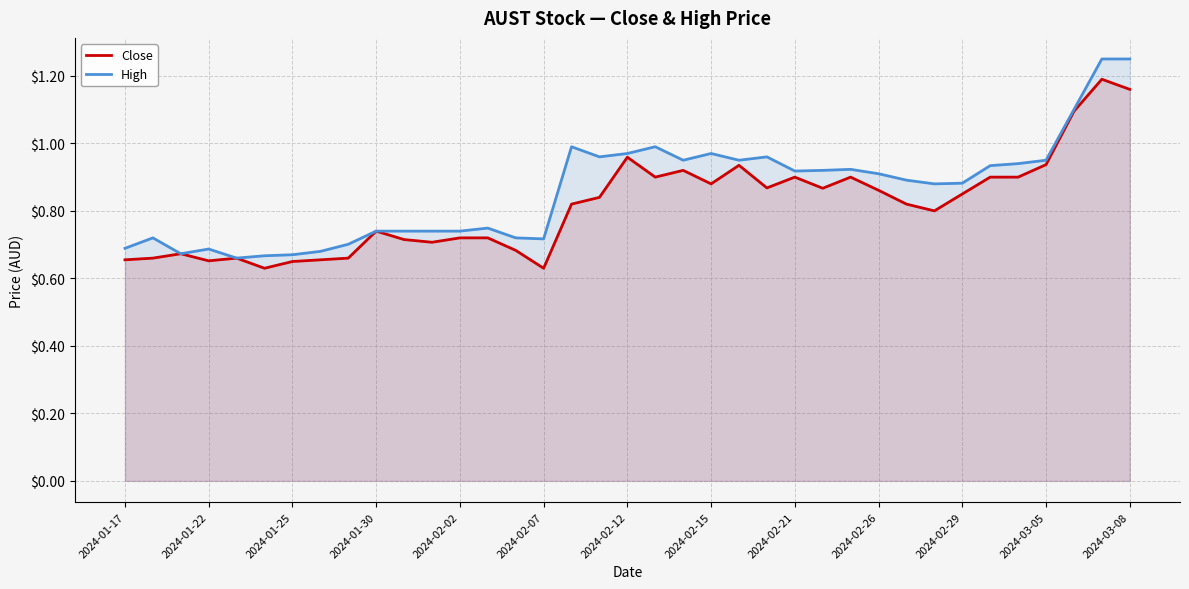

What is the total value across all series at 14?

1.4